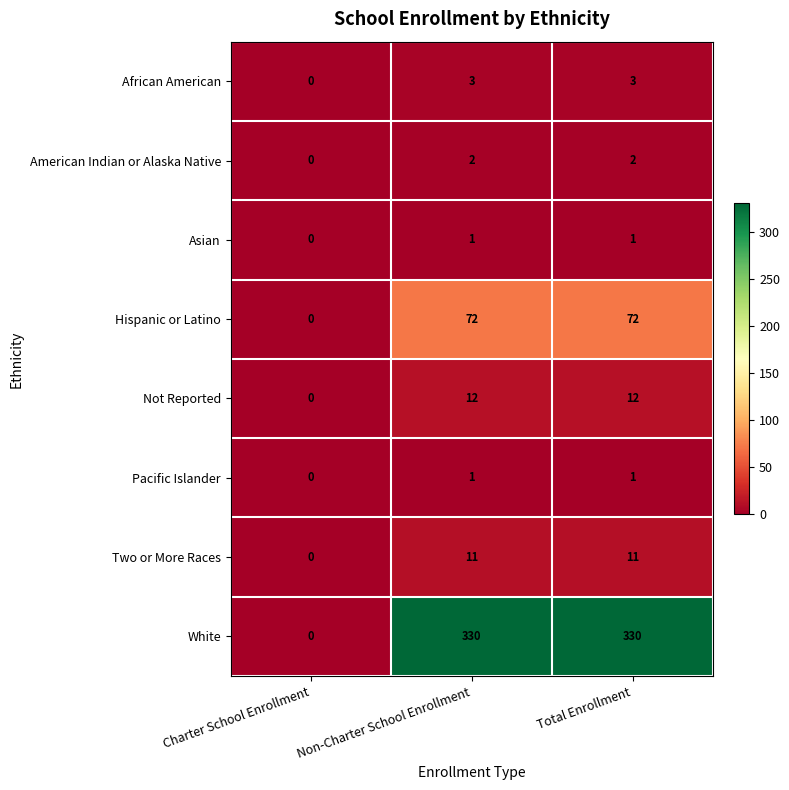

Which series has the largest total across all categories?

White